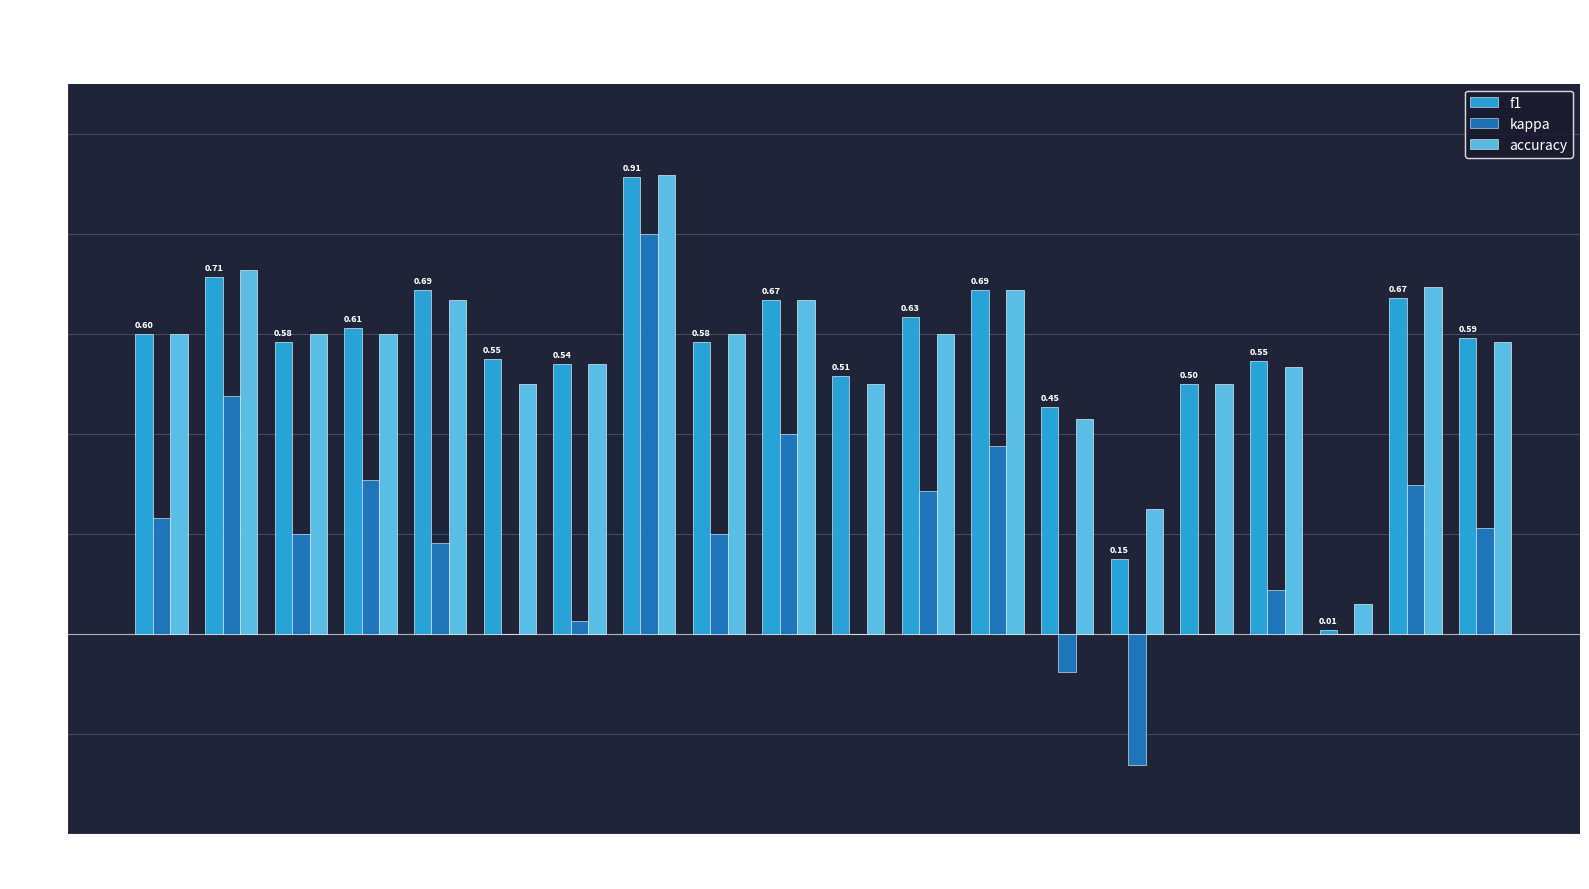

At which category is the sum across all series the highest?

8